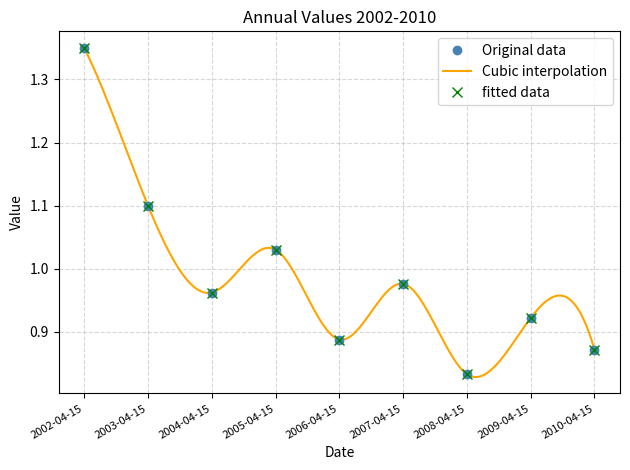

What is the greatest value displayed?

1.4